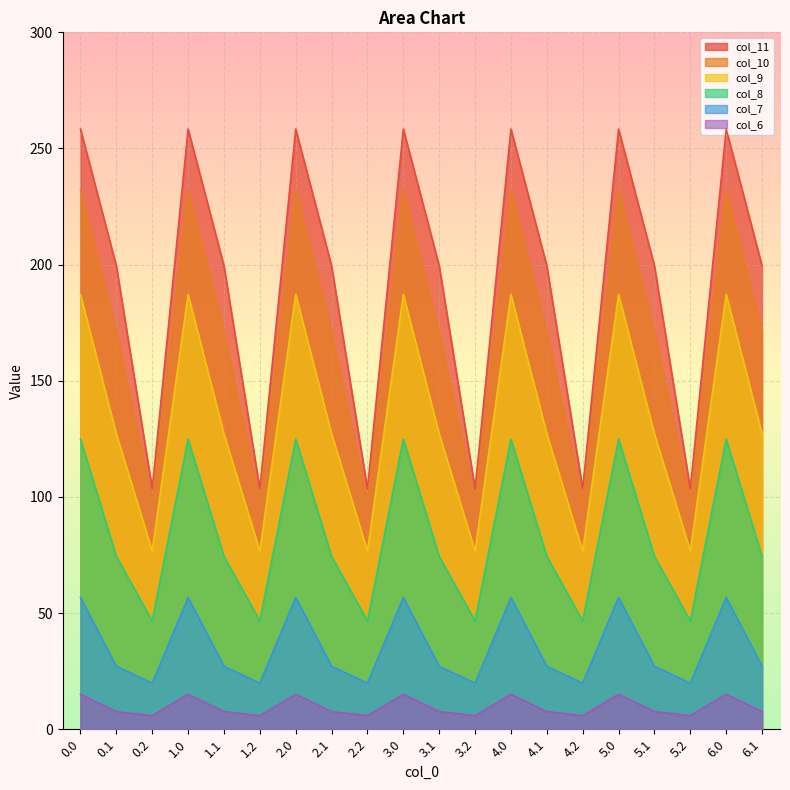

Which series has the largest range (max minus min)?

col_11